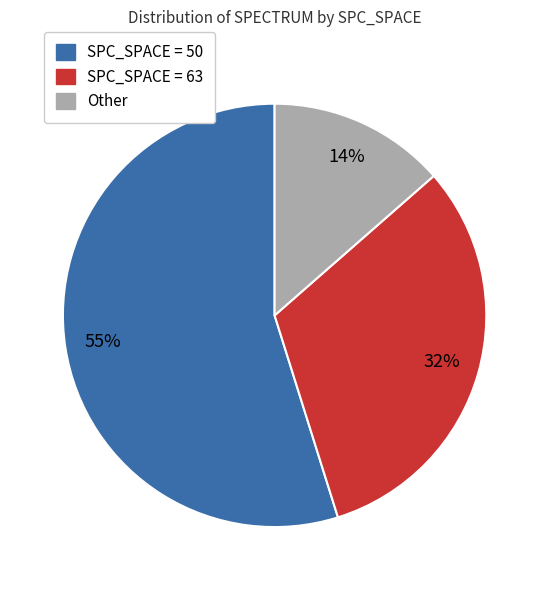

How many segments does this pie chart have?

3